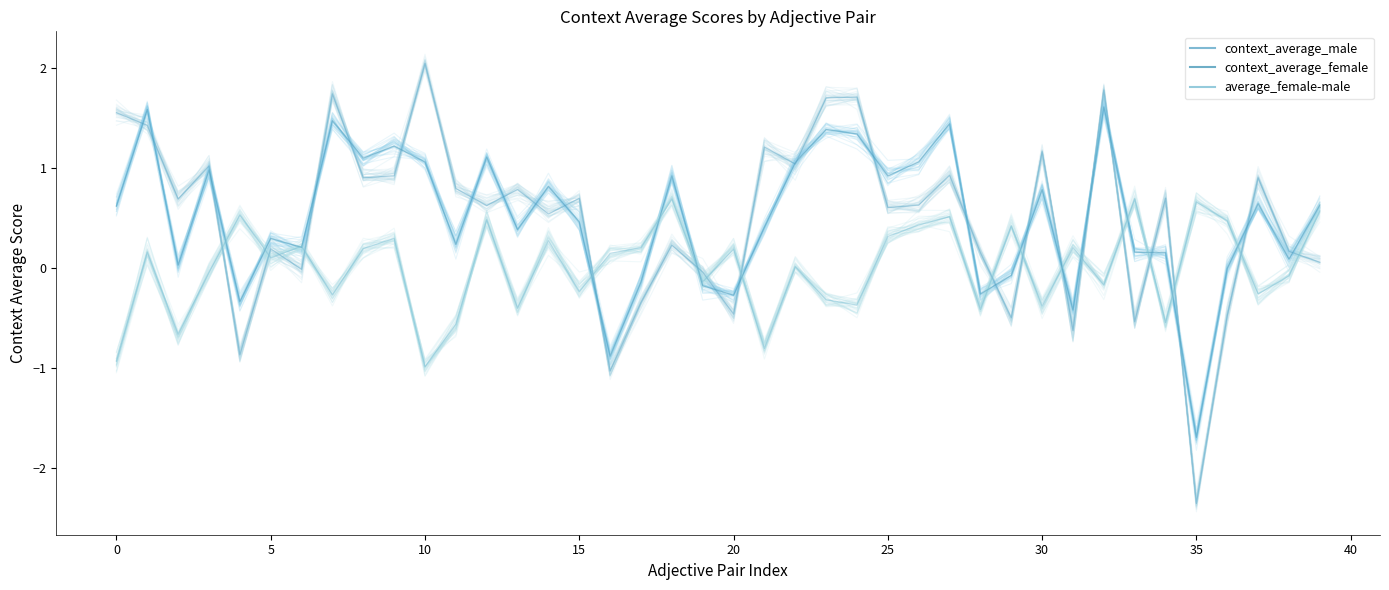

How many data points in average_female-male are less than 0?

18